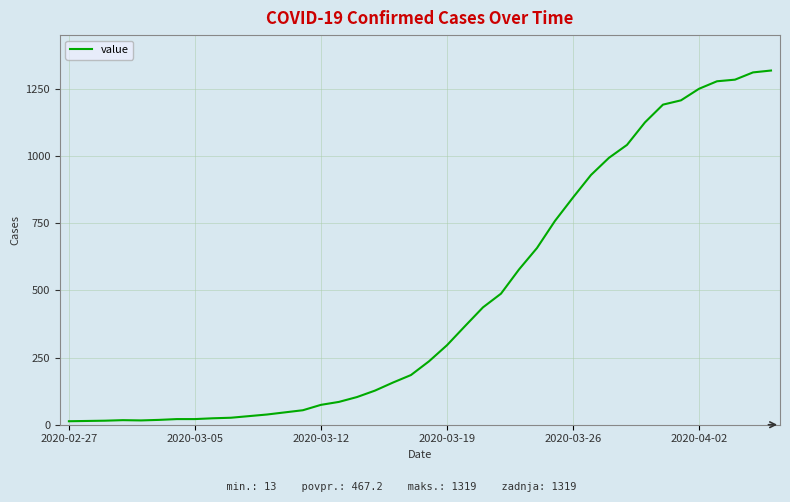

What is the greatest value displayed?

1319